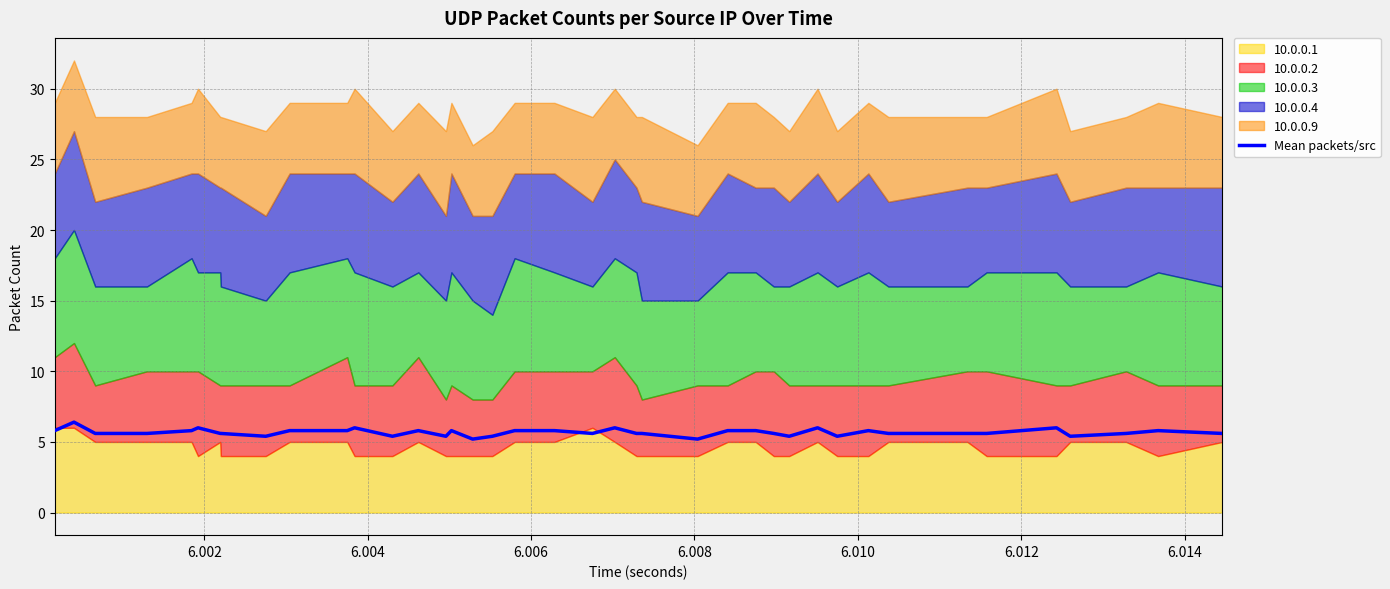

What is the highest value of the Mean packets/src series?

6.4